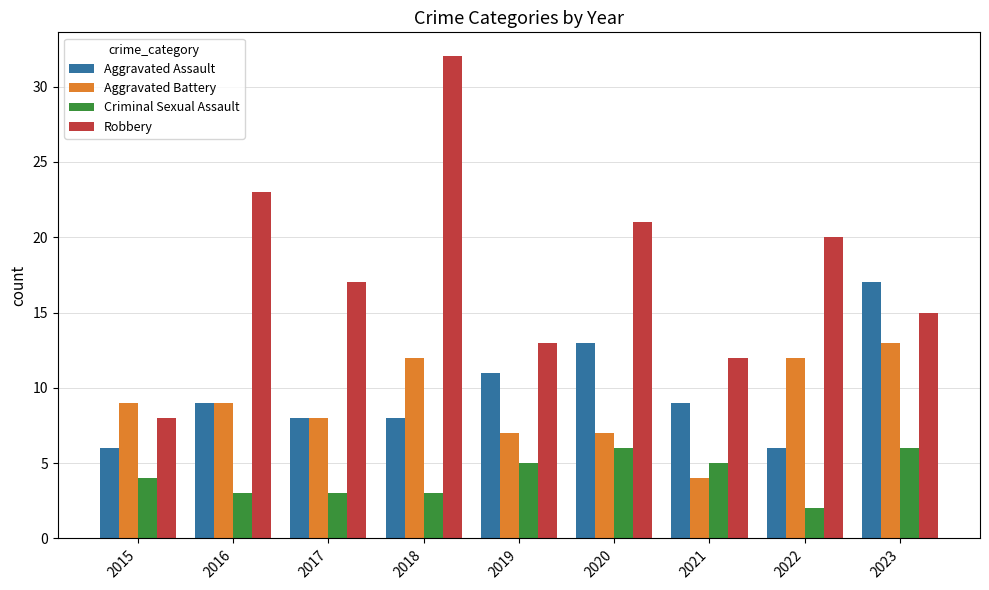

Reading left to right, list all the values displayed in this chart.

Aggravated Assault: 2015=6	2016=9	2017=8	2018=8	2019=11	2020=13	2021=9	2022=6	2023=17
Aggravated Battery: 2015=9	2016=9	2017=8	2018=12	2019=7	2020=7	2021=4	2022=12	2023=13
Criminal Sexual Assault: 2015=4	2016=3	2017=3	2018=3	2019=5	2020=6	2021=5	2022=2	2023=6
Robbery: 2015=8	2016=23	2017=17	2018=32	2019=13	2020=21	2021=12	2022=20	2023=15